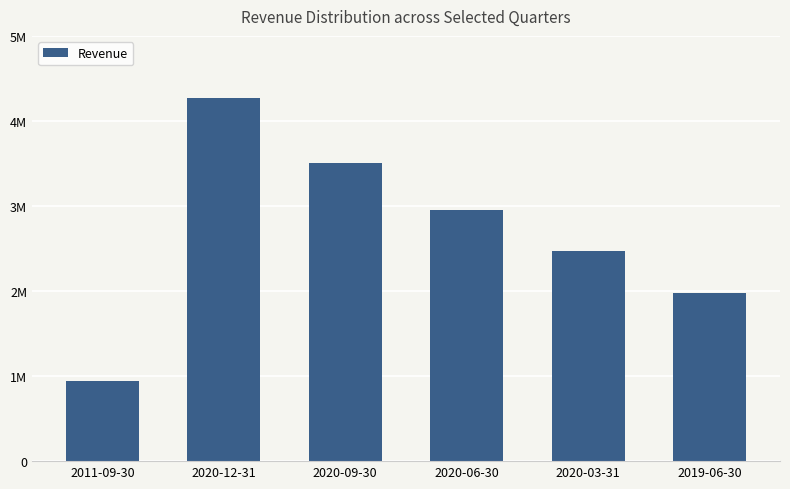

Are the bars horizontal?

No